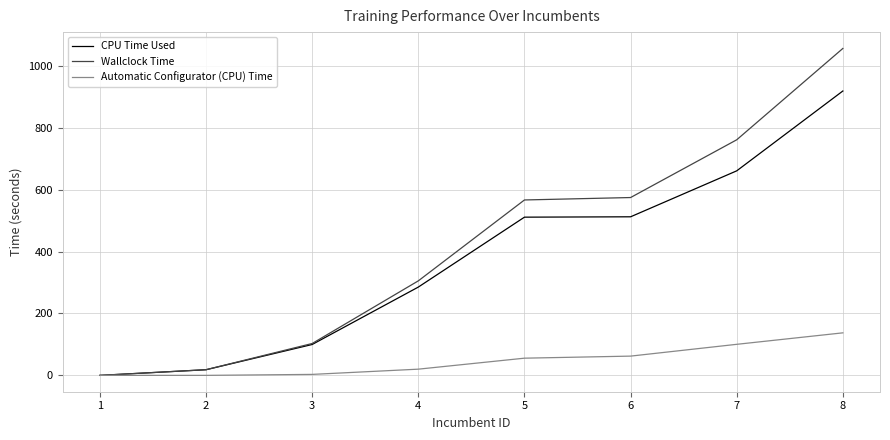

How many values in CPU Time Used are above zero?

7